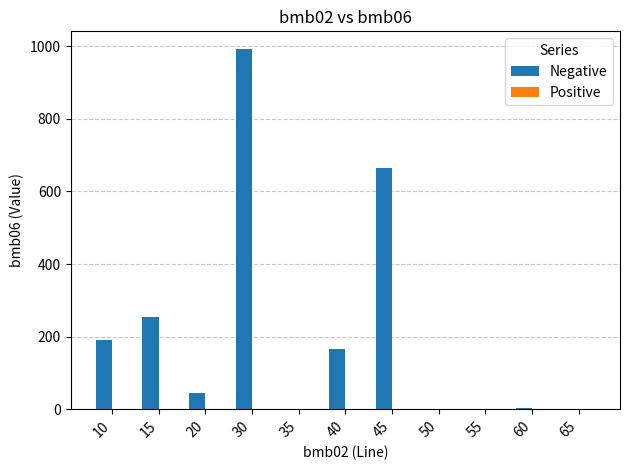

At which category is the sum across all series the highest?

30